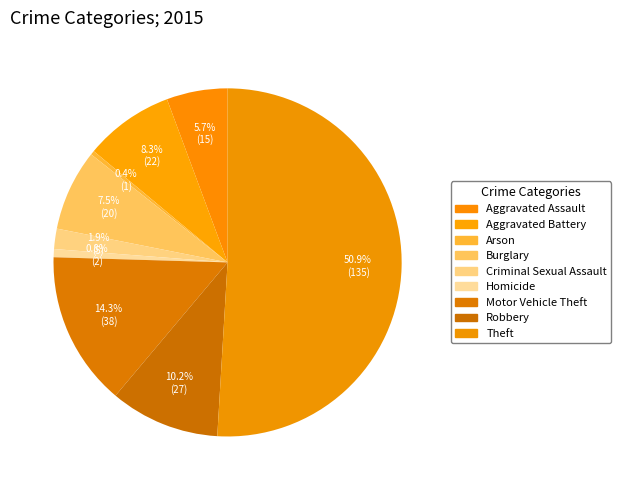

Is it true that Aggravated Assault is 6% of the pie?

True